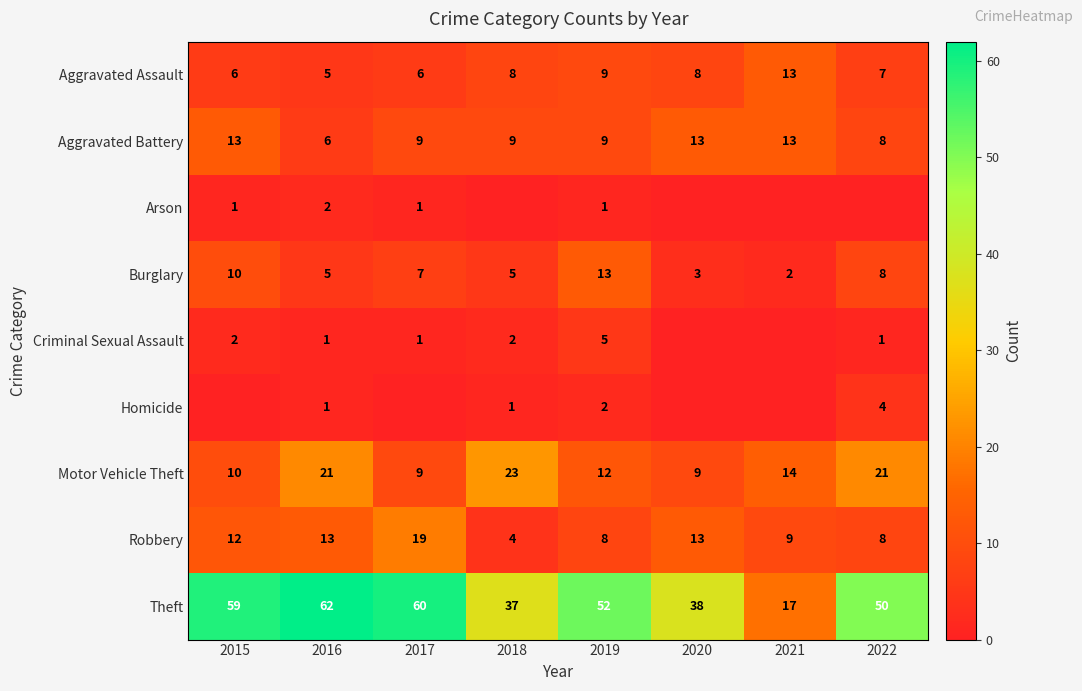

What is the sum of all Theft values?

375